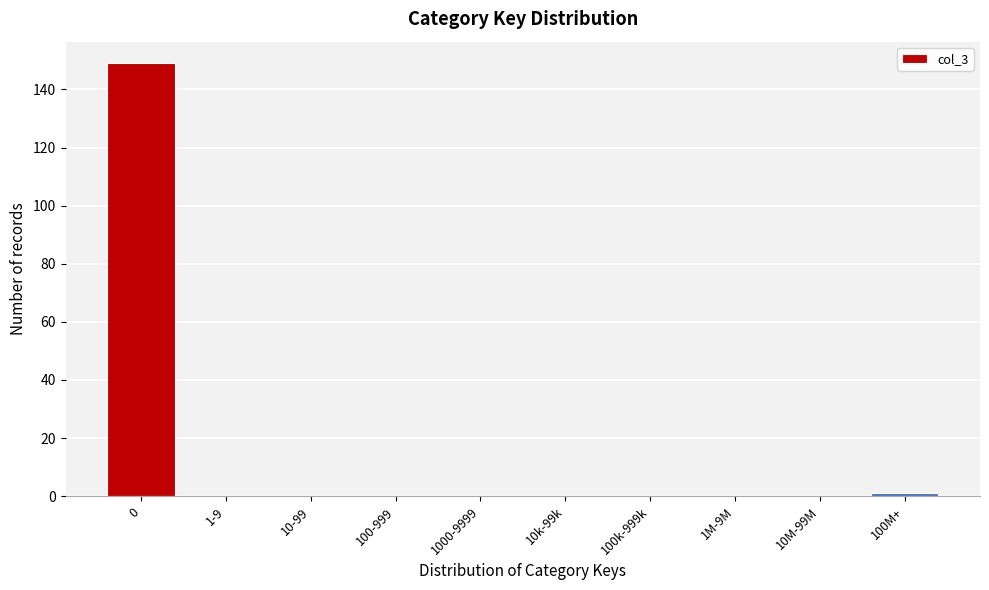

Reading left to right, what are all the values shown in this chart?

0=149	1-9=0	10-99=0	100-999=0	1000-9999=0	10k-99k=0	100k-999k=0	1M-9M=0	10M-99M=0	100M+=1